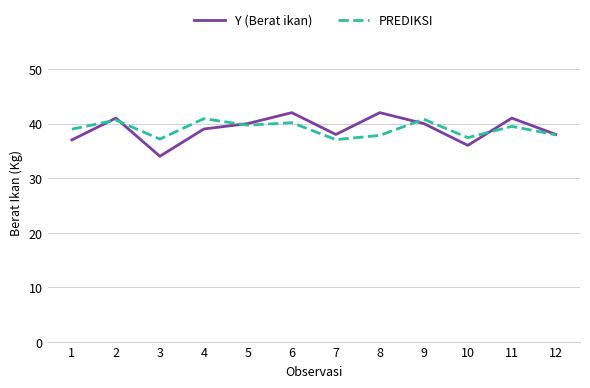

What is the smallest value displayed?

34.0